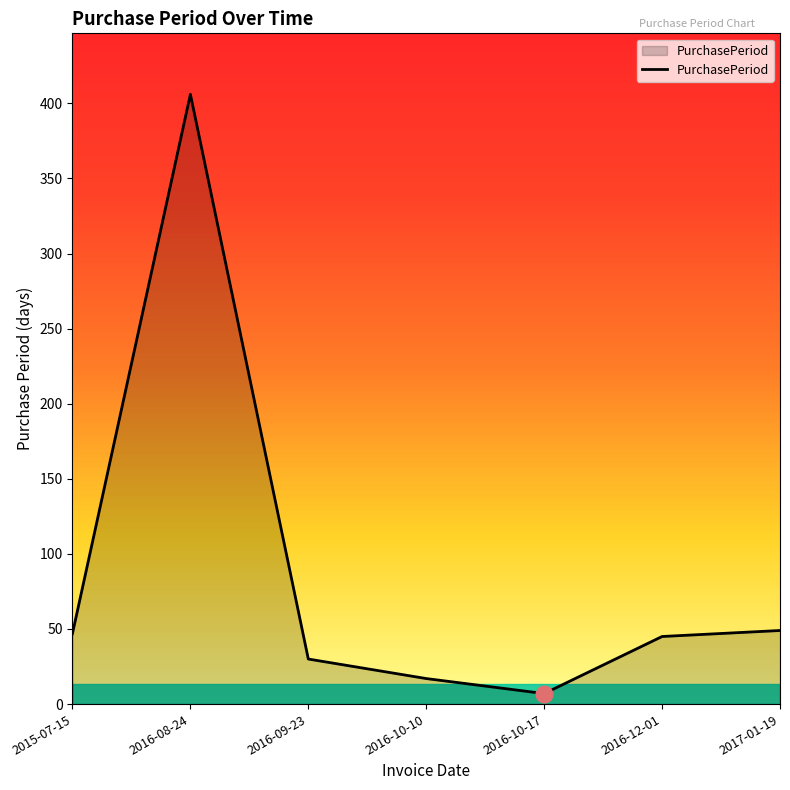

The chart shows a value of 144 at 2016-08-24. True or false?

False